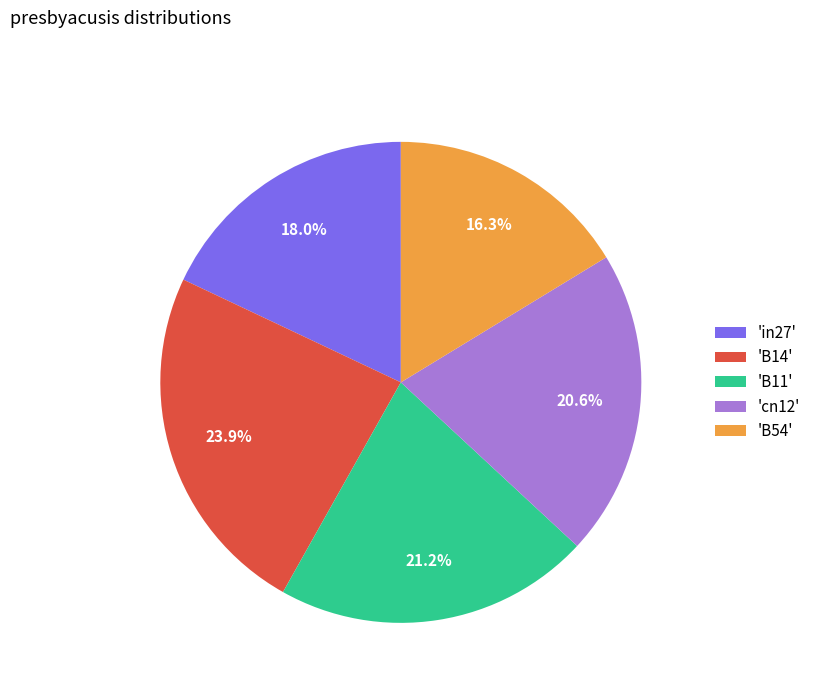

Does any single category account for the majority?

No